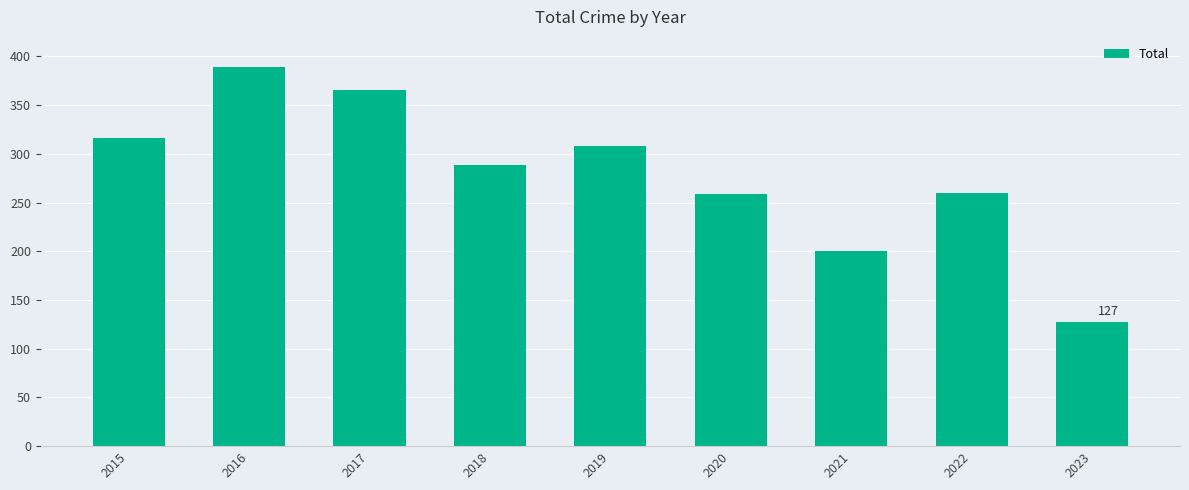

What is the difference between the second highest and minimum values?

238